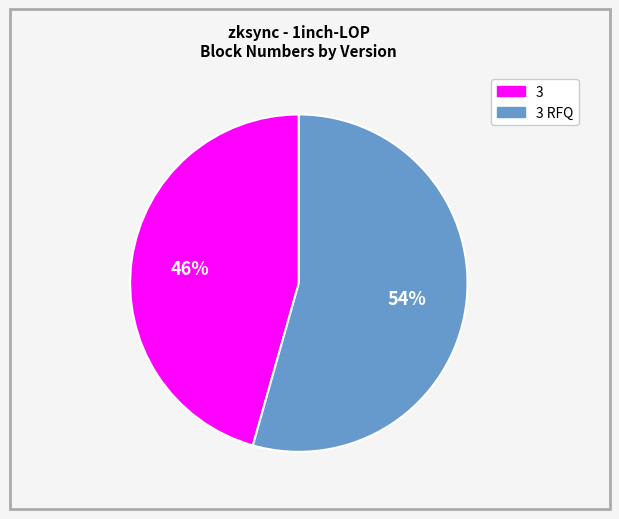

To the nearest percent, what percentage of the pie is 3?

46%